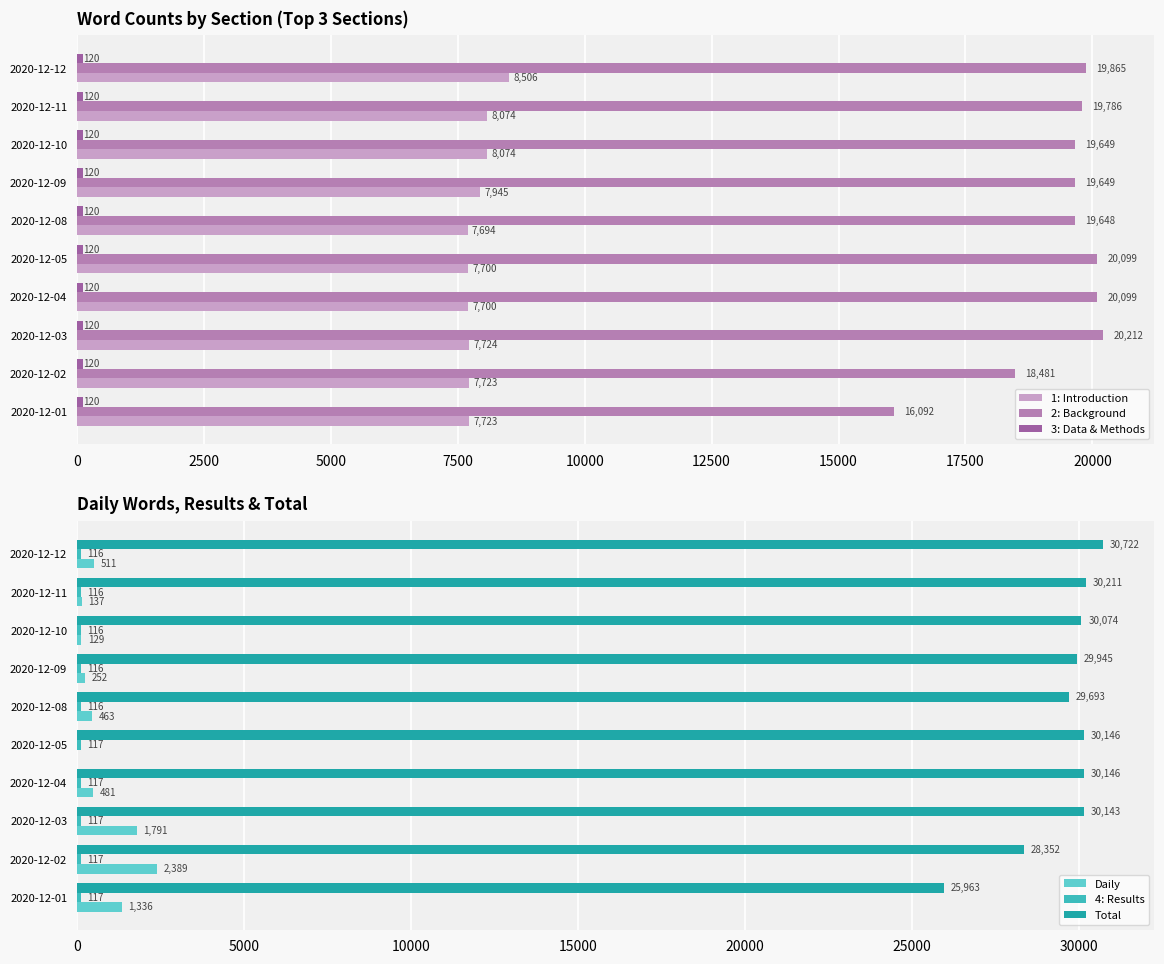

What is the average value of the 4: Results series?

116.5